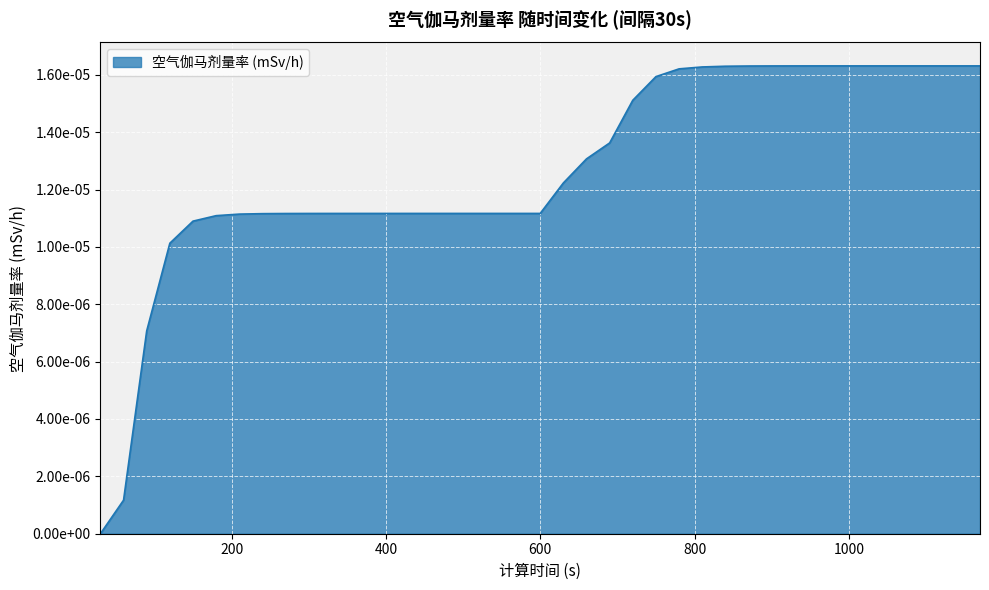

Is this an area chart (filled region under the line)?

Yes